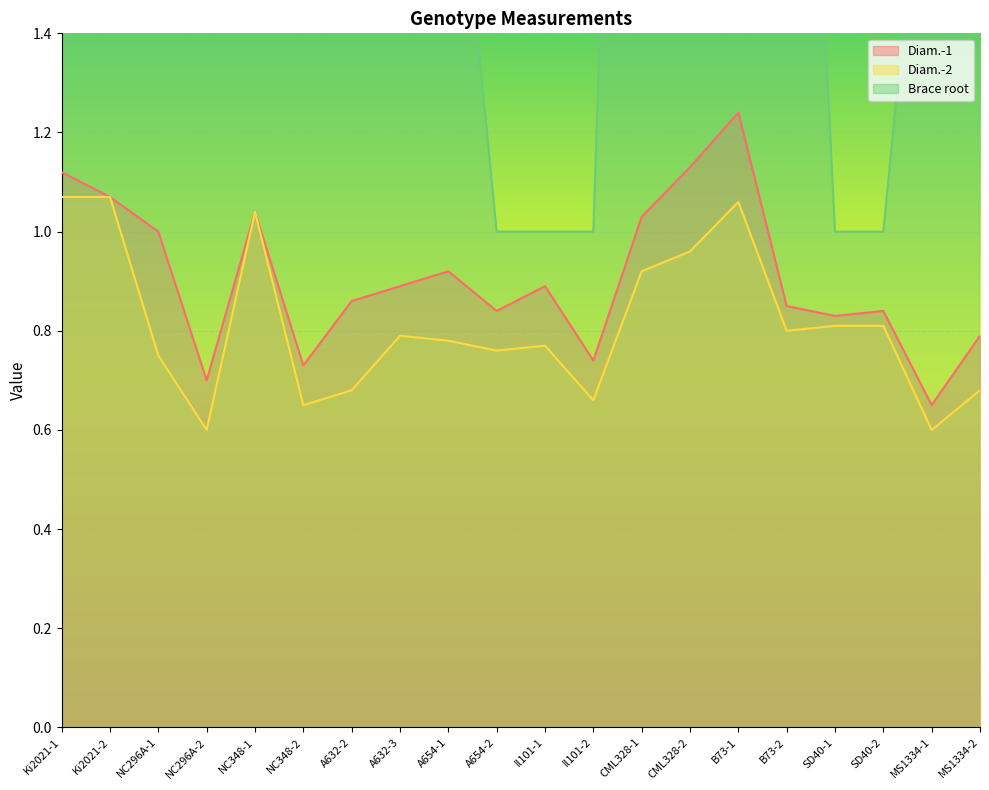

What is the approximate value of Diam.-2 at CML328-2?

1.0